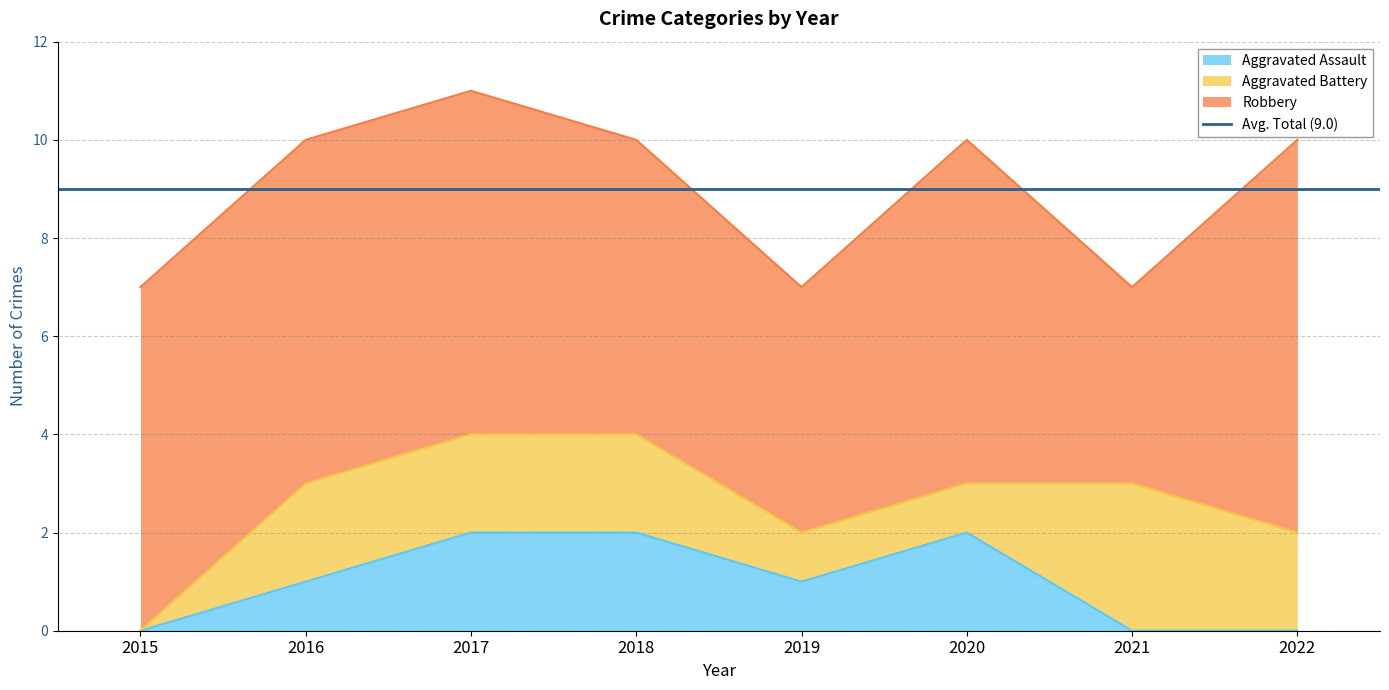

True or false: Aggravated Battery and Robbery cross at least once.

False